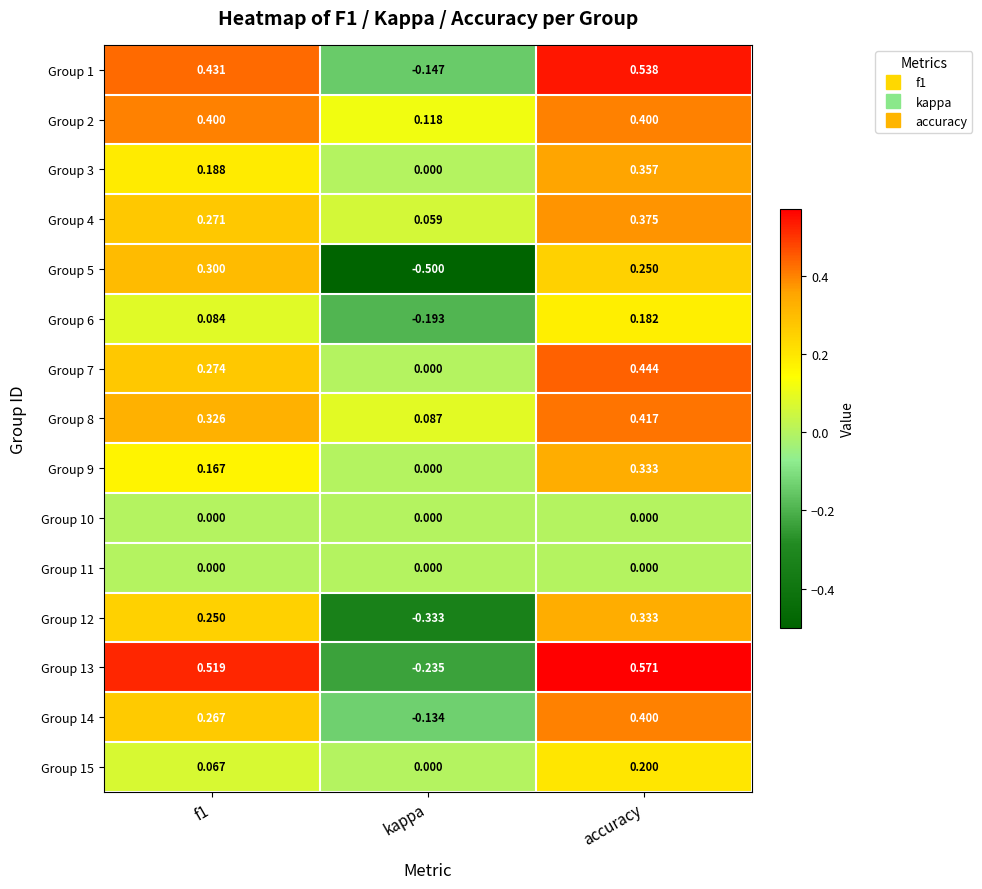

Which category has the highest value across all series?

accuracy